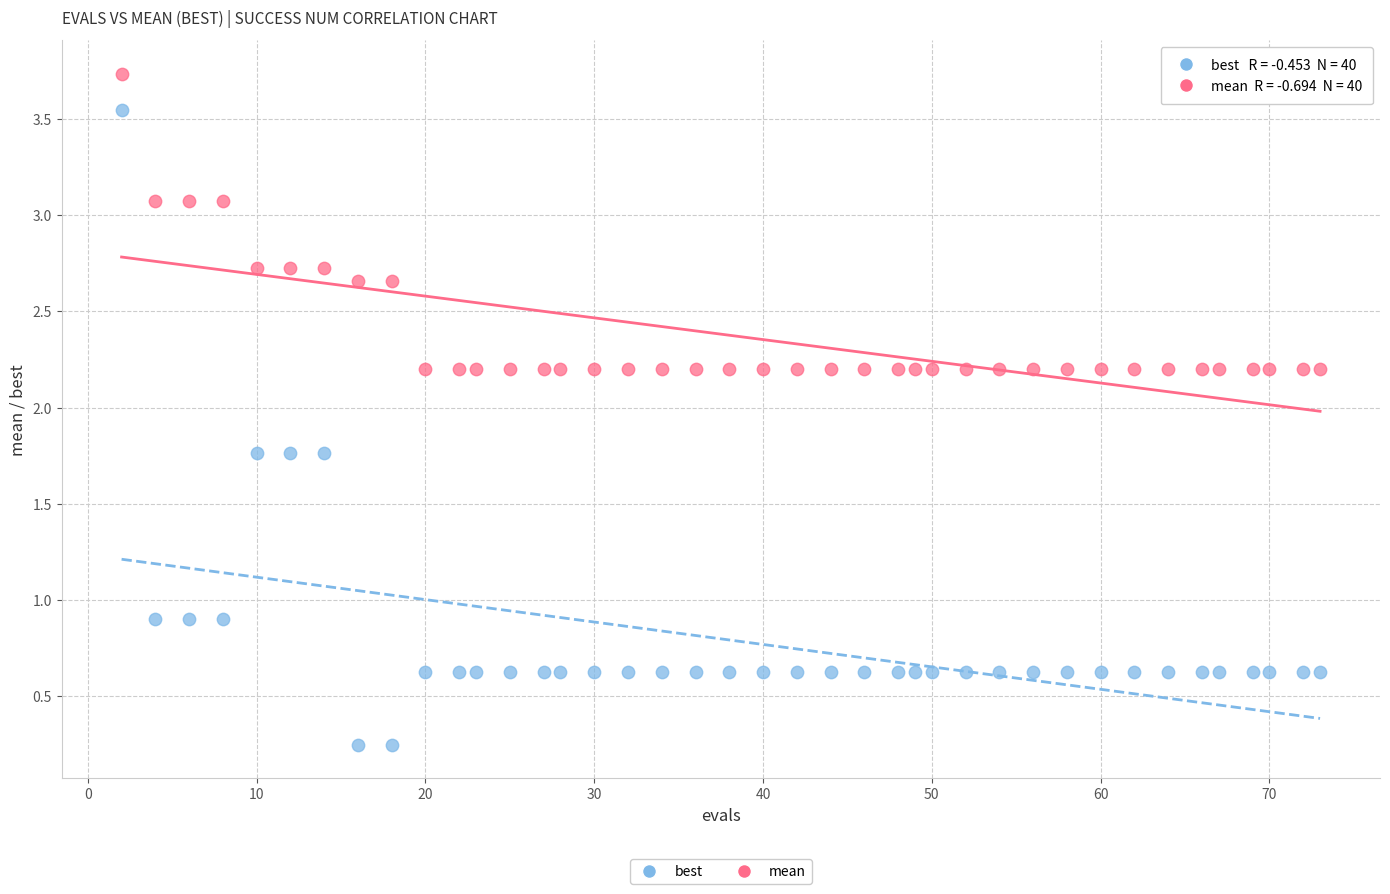

What is the X range (max minus min) for the scatter plot?

71.0